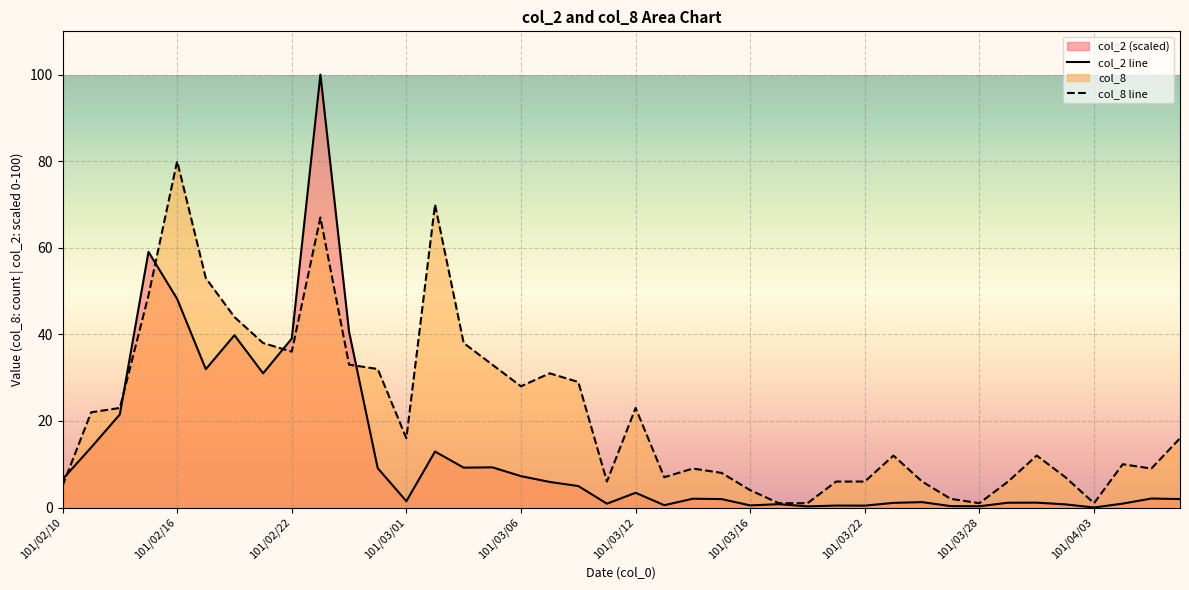

Where is the first local maximum for col_2?

101/02/15